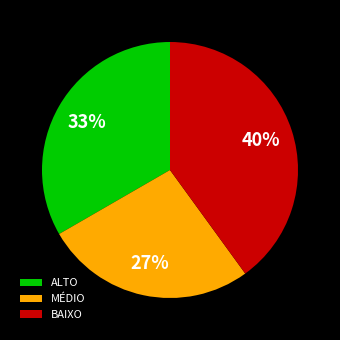

To the nearest percent, what portion does MÉDIO represent?

27%